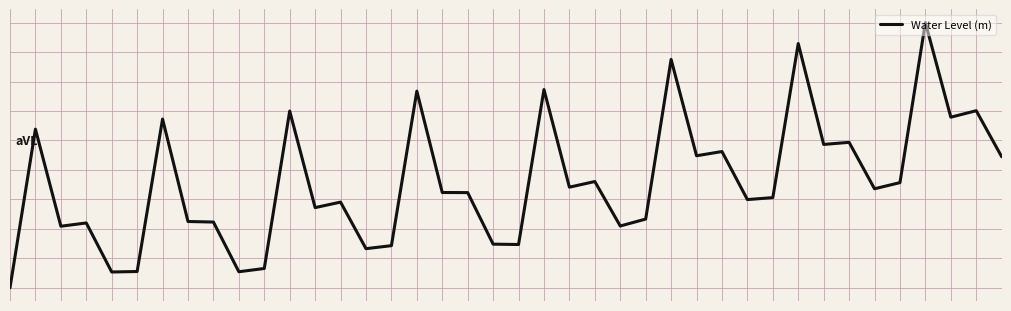

List the labels in order of value, smallest first.

0, 4, 9, 5, 10, 14, 15, 20, 19, 2, 24, 3, 8, 7, 25, 12, 13, 29, 30, 18, 17, 34, 22, 35, 23, 39, 27, 28, 32, 33, 1, 6, 37, 11, 38, 16, 21, 26, 31, 36